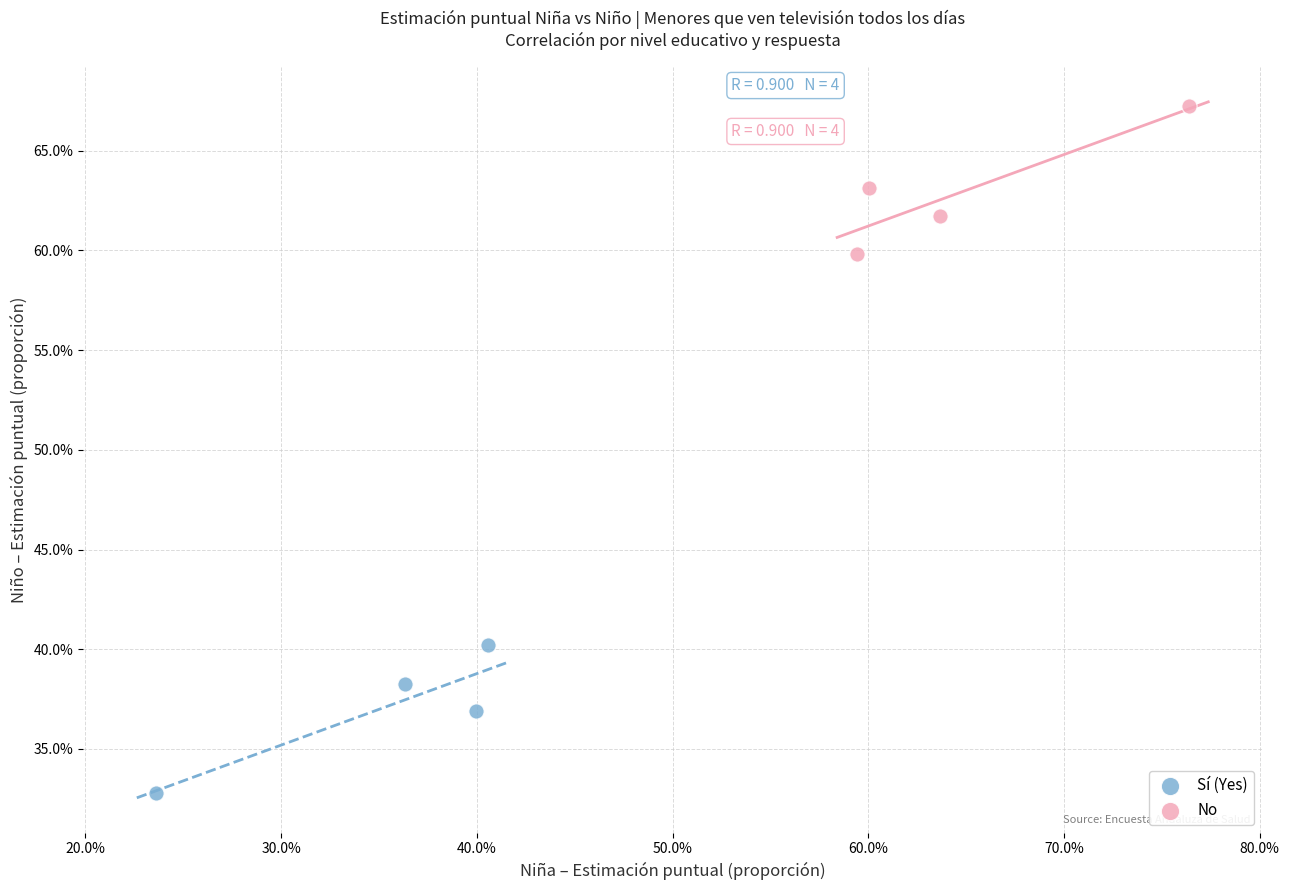

Which series reaches the maximum Y coordinate?

No